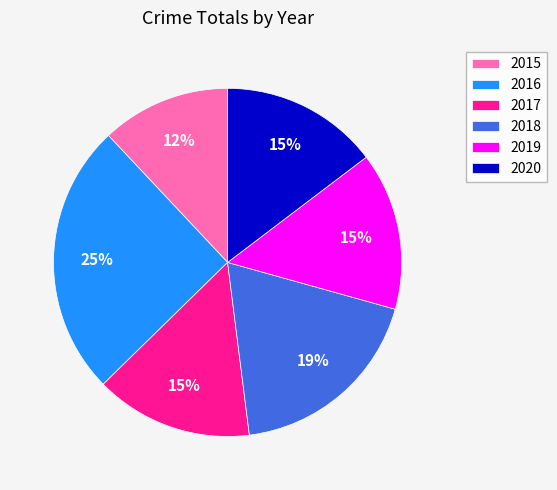

Which category has the biggest portion of the pie?

2016